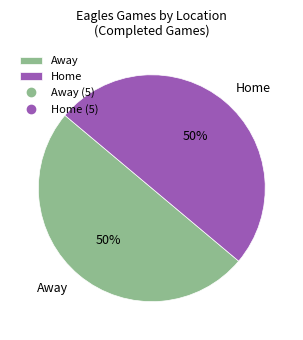

Approximately how many times larger is the value at Home compared to Away?

1.0